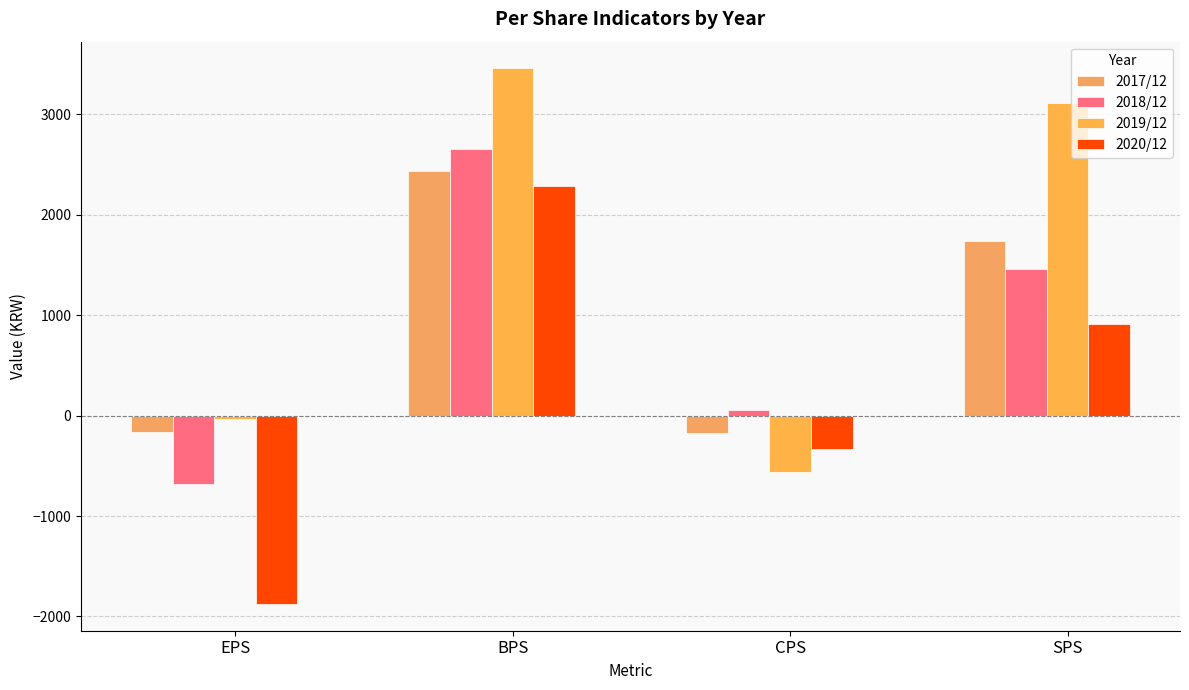

Reading left to right, list all the values displayed in this chart.

2017/12: -165	2438	-177	1736
2018/12: -684	2653	53	1462
2019/12: -30	3458	-560	3112
2020/12: -1875	2288	-335	917